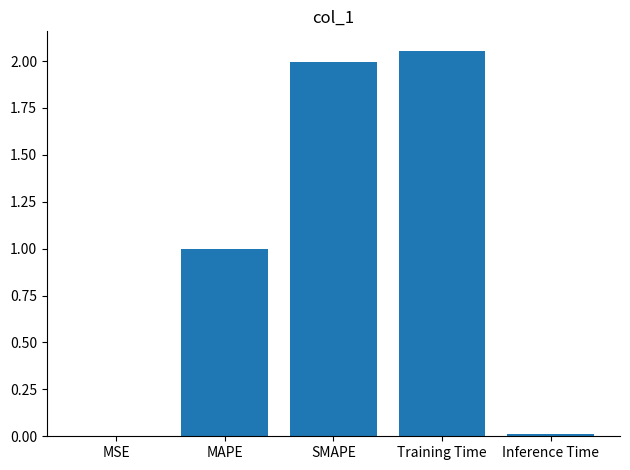

The value at MAPE is 1.0. True or false?

True